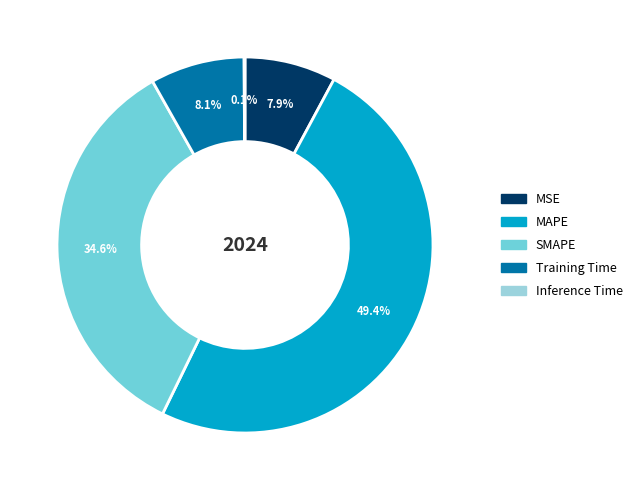

Is there a majority slice in this chart?

No